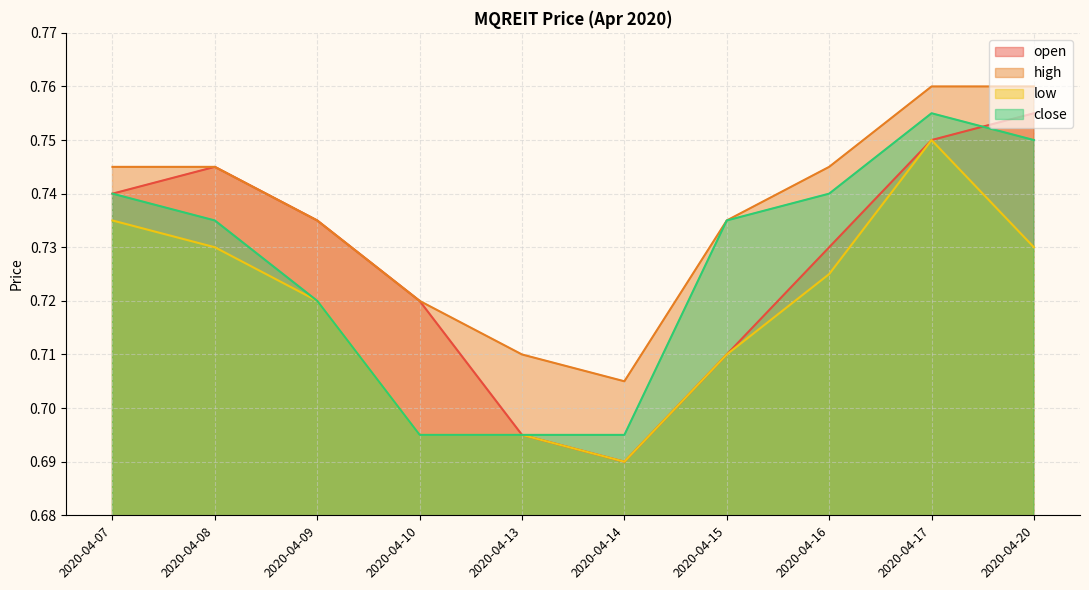

True or false: open has more than 0 interior local peaks.

True